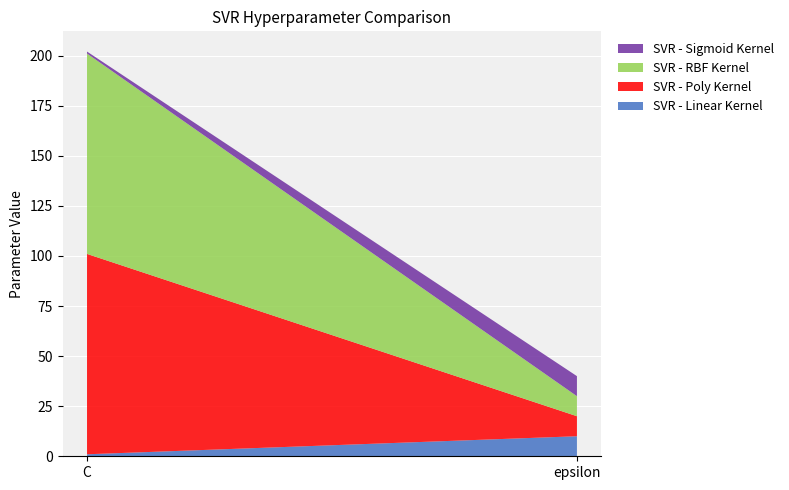

Reading left to right, transcribe all the data shown in this chart.

SVR - Linear Kernel: 1	10
SVR - Poly Kernel: 100	10
SVR - RBF Kernel: 100	10
SVR - Sigmoid Kernel: 1	10